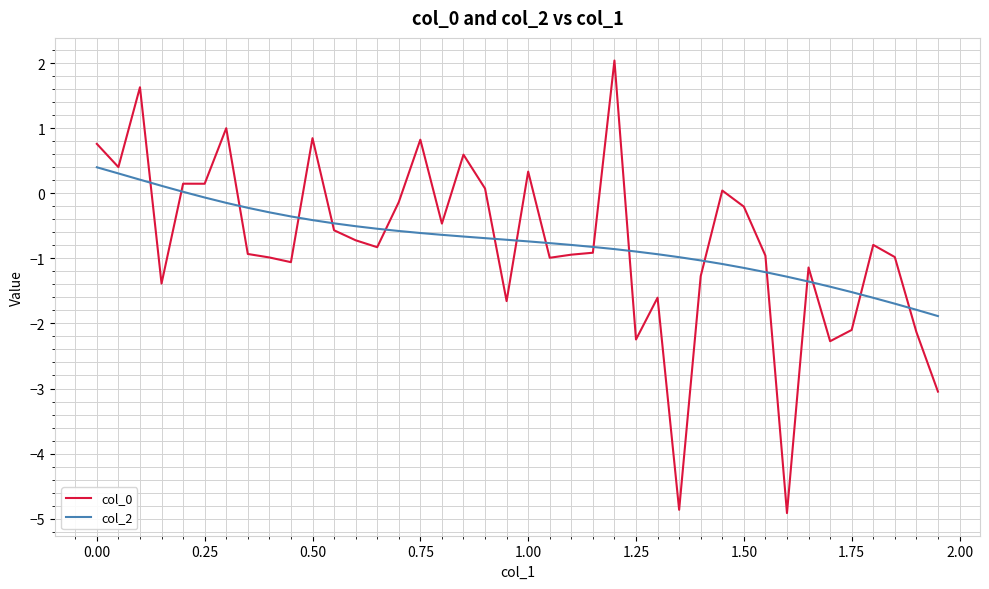

What is the difference between the maximum and minimum values in the col_0 series?

7.0